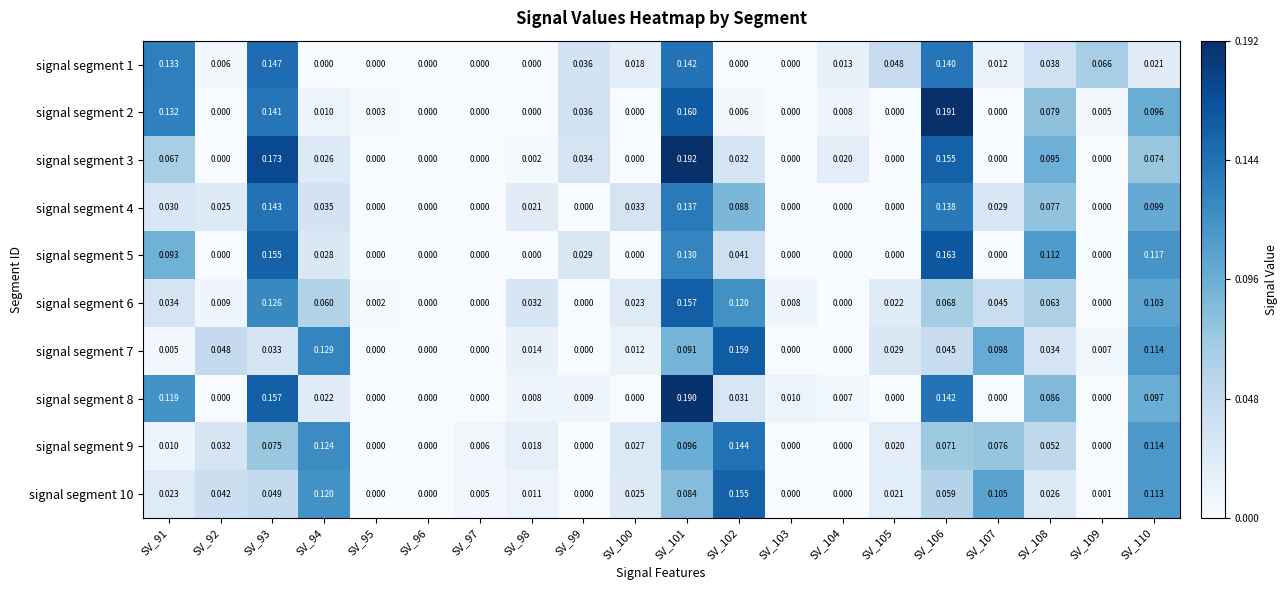

Which series has the widest spread of values?

signal segment 3